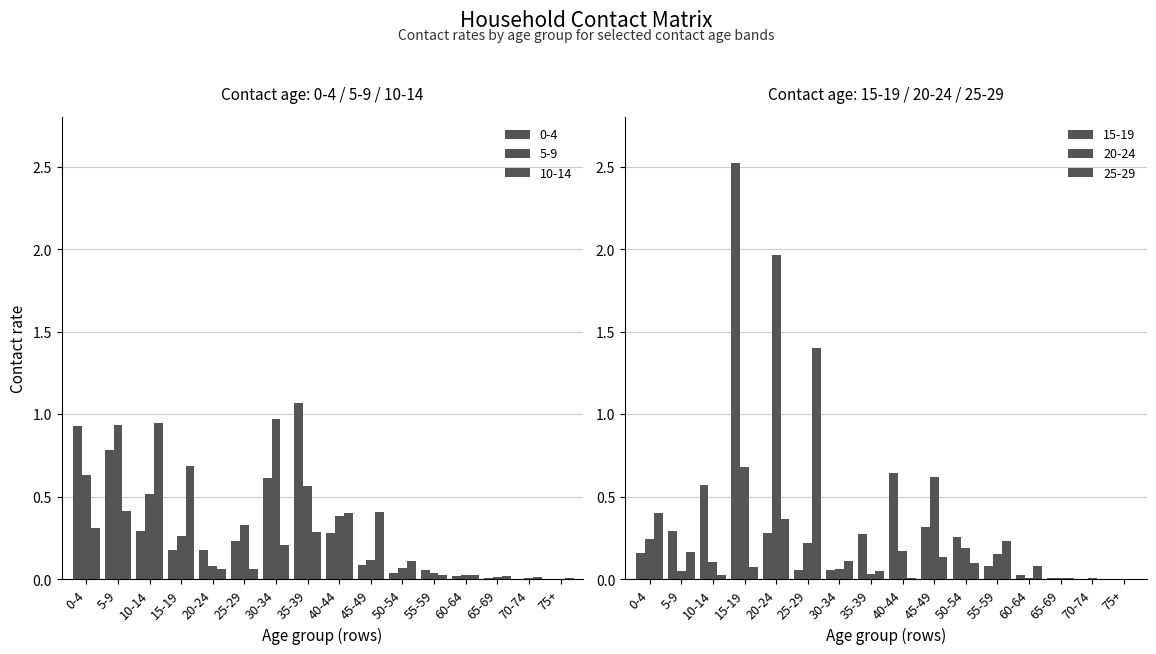

What is the sum of all 10_14 values?

4.0